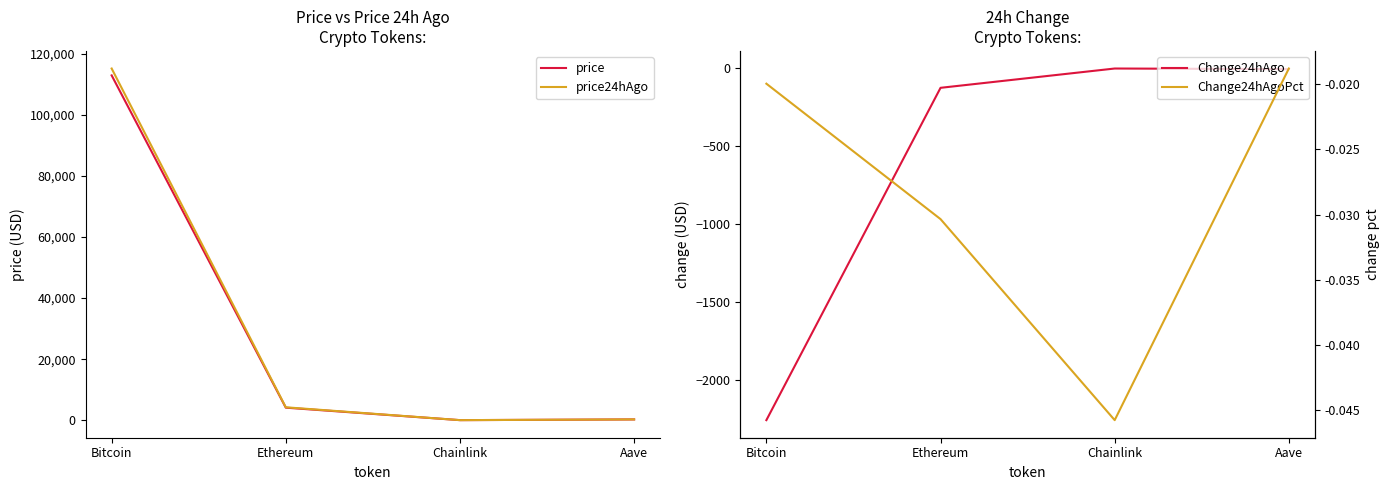

What is the difference between the price values at Bitcoin and Chainlink?

112971.0